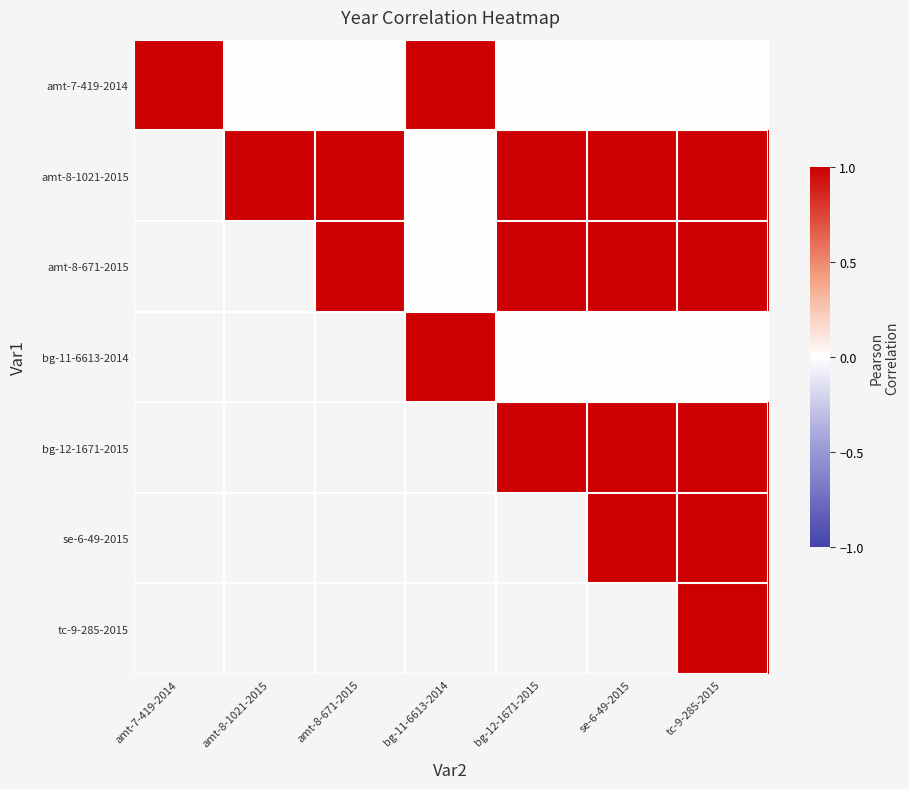

Which label corresponds to the smallest value in the chart?

amt-8-1021-2015